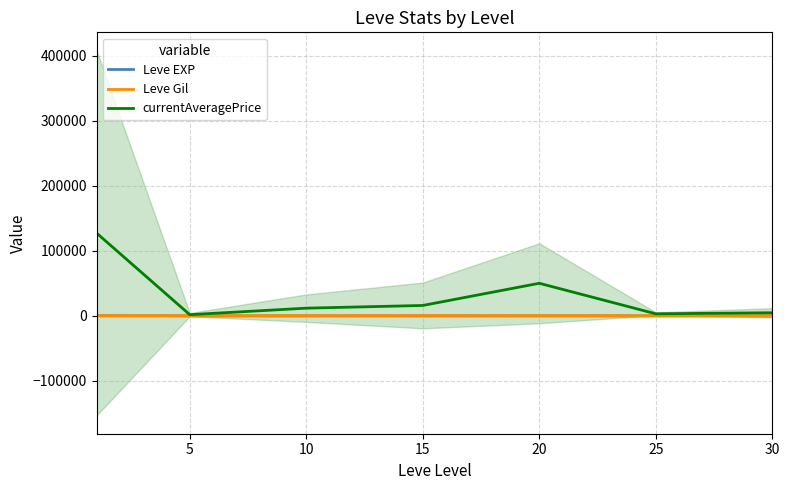

How many data points in currentAveragePrice are less than 11921?

3